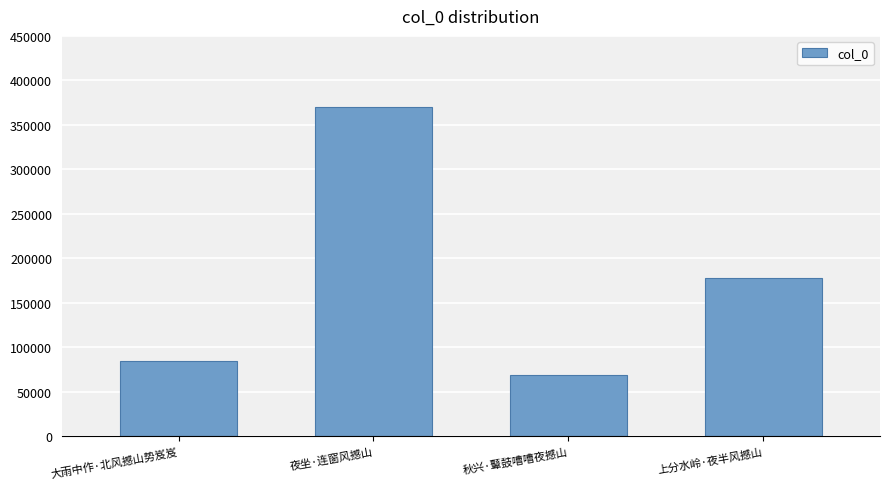

Reading right to left, extract all data points from this chart.

上分水岭·夜半风撼山=178246	秋兴·鼙鼓嘈嘈夜撼山=68697	夜坐·连窗风撼山=369830	大雨中作·北风撼山势岌岌=84408